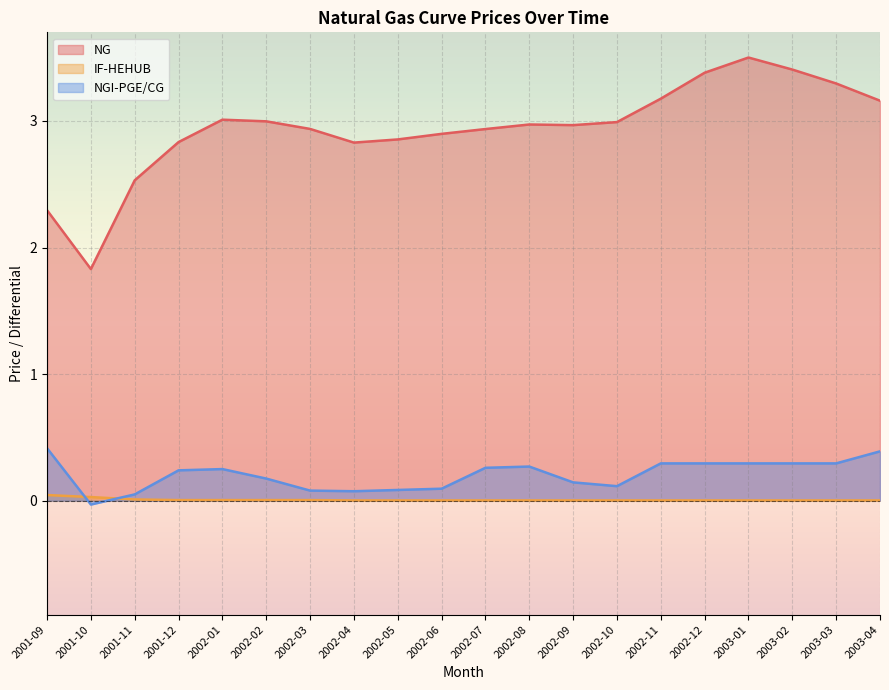

Which category has the highest value in the NG series?

2003-01